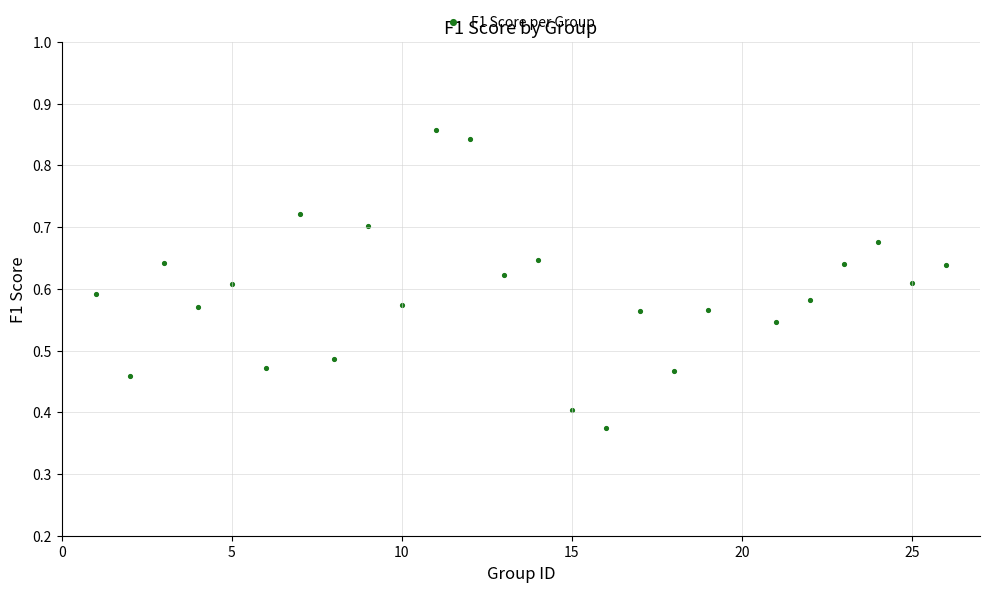

What is the range of X values (max minus min)?

25.0